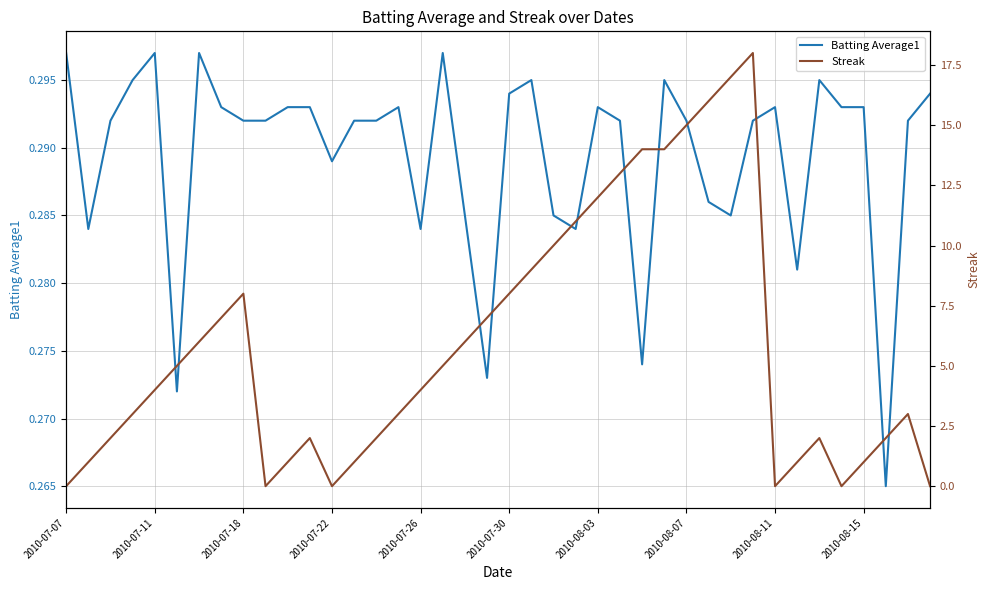

Between 22 and 23, which is larger?

22